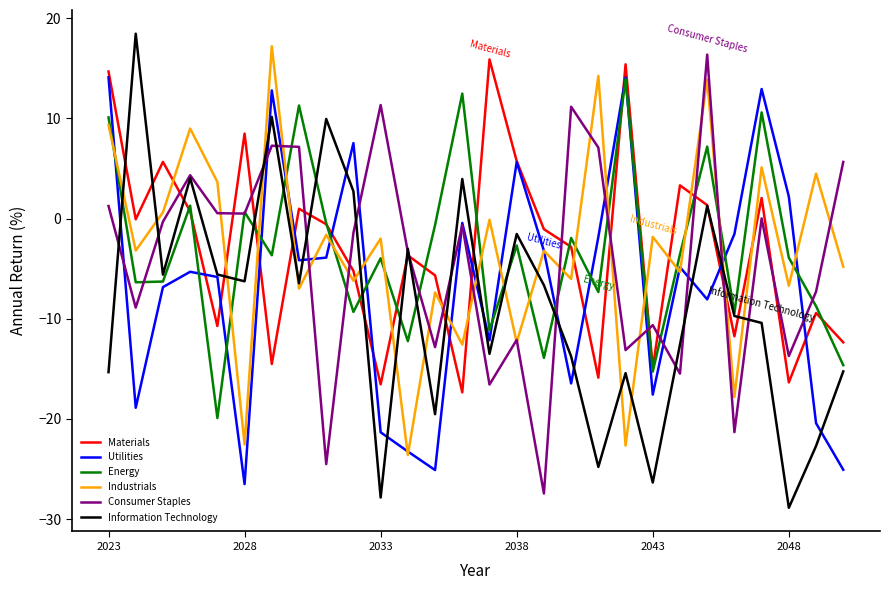

Does the chart display data point markers on the line(s)?

No